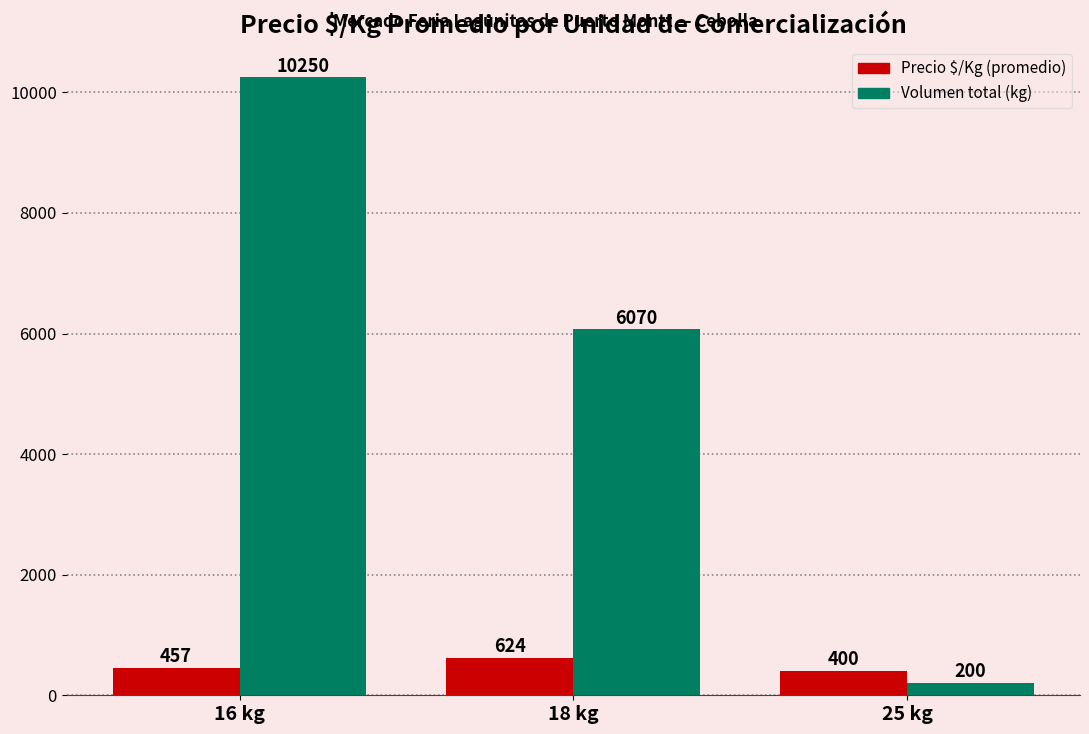

Count the number of data series in this chart.

2